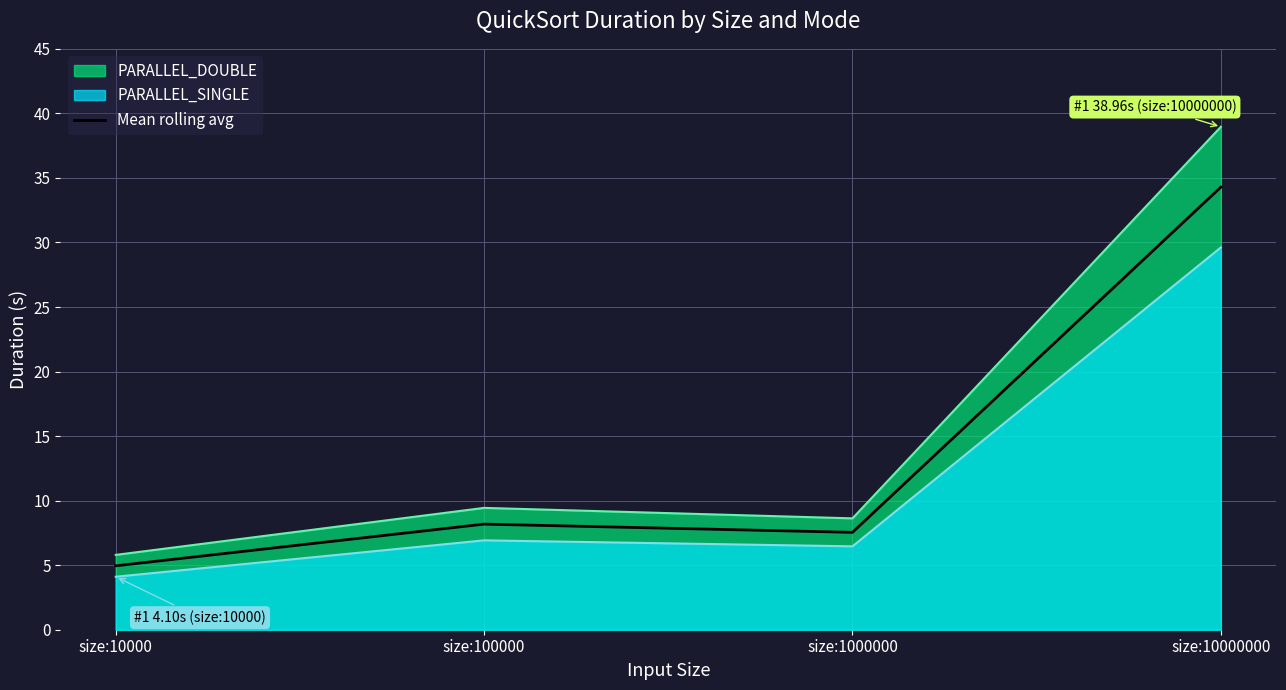

How many points are lower than both their immediate neighbors (excluding endpoints)?

1